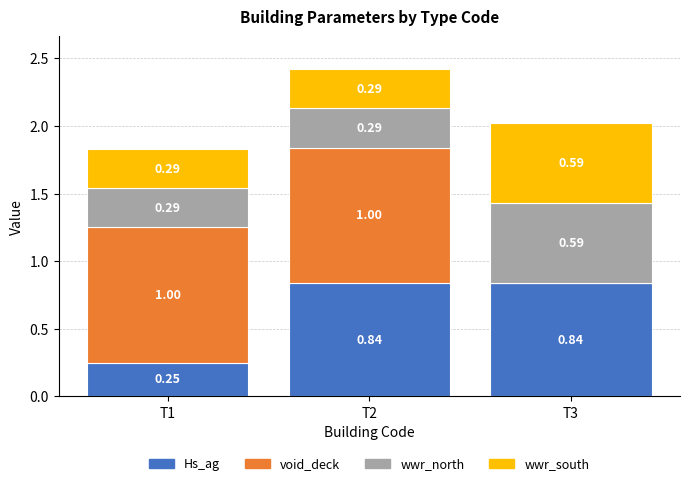

What is the sum of the Hs_ag values at T3 and T2?

1.7